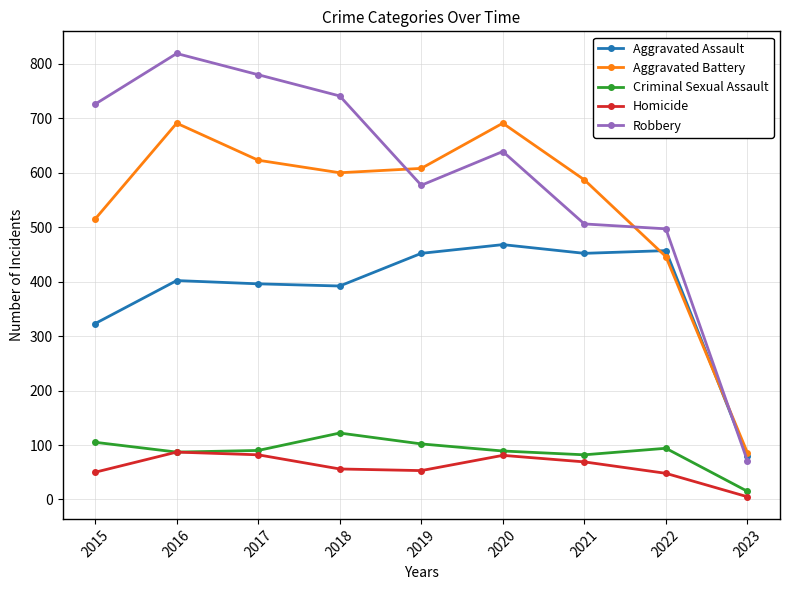

At which category is the sum across all series the highest?

2016